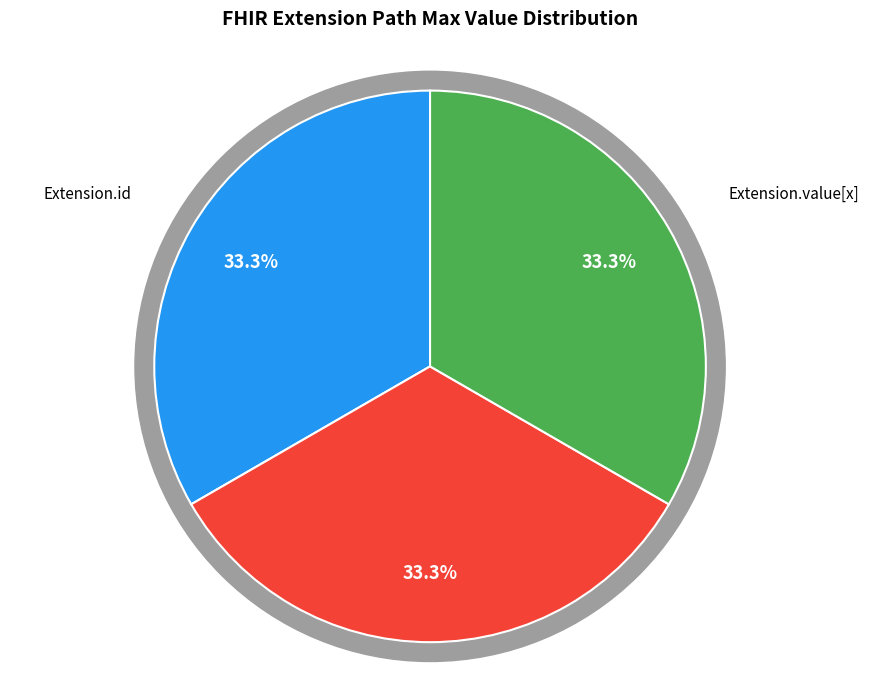

Which category has the smallest portion of the pie?

Extension